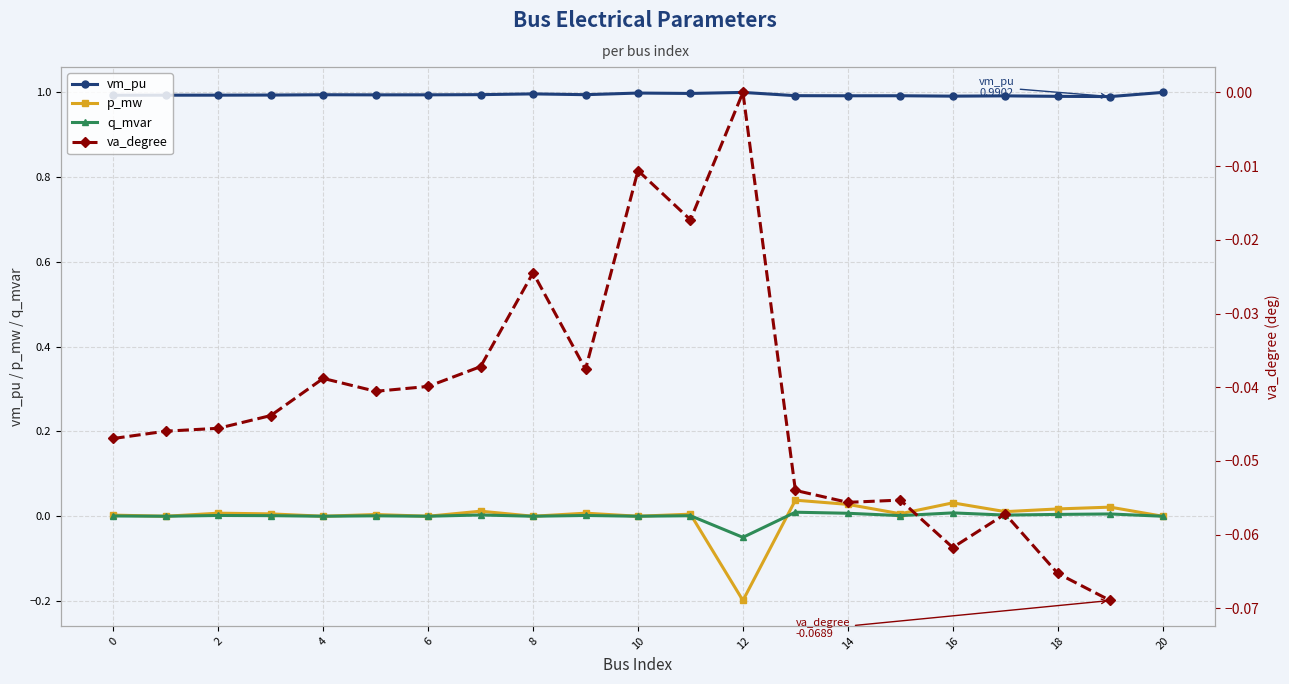

What is the label of the 19th point from the left?

18